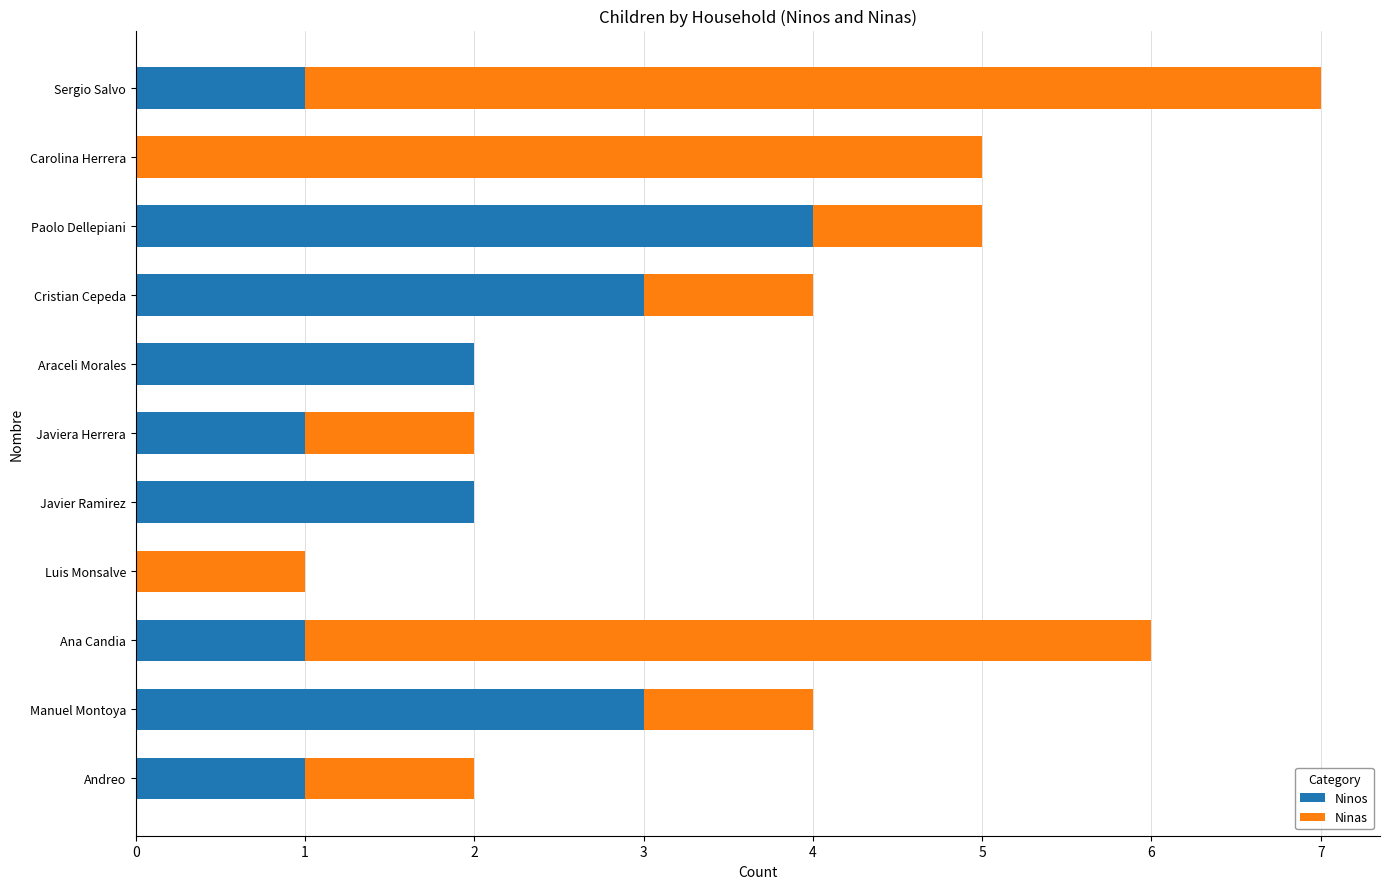

How many data points does each series have?

11